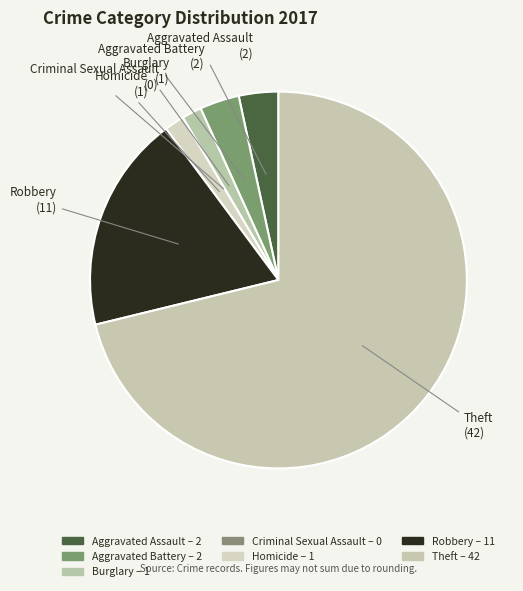

Is there a majority slice in this chart?

Yes